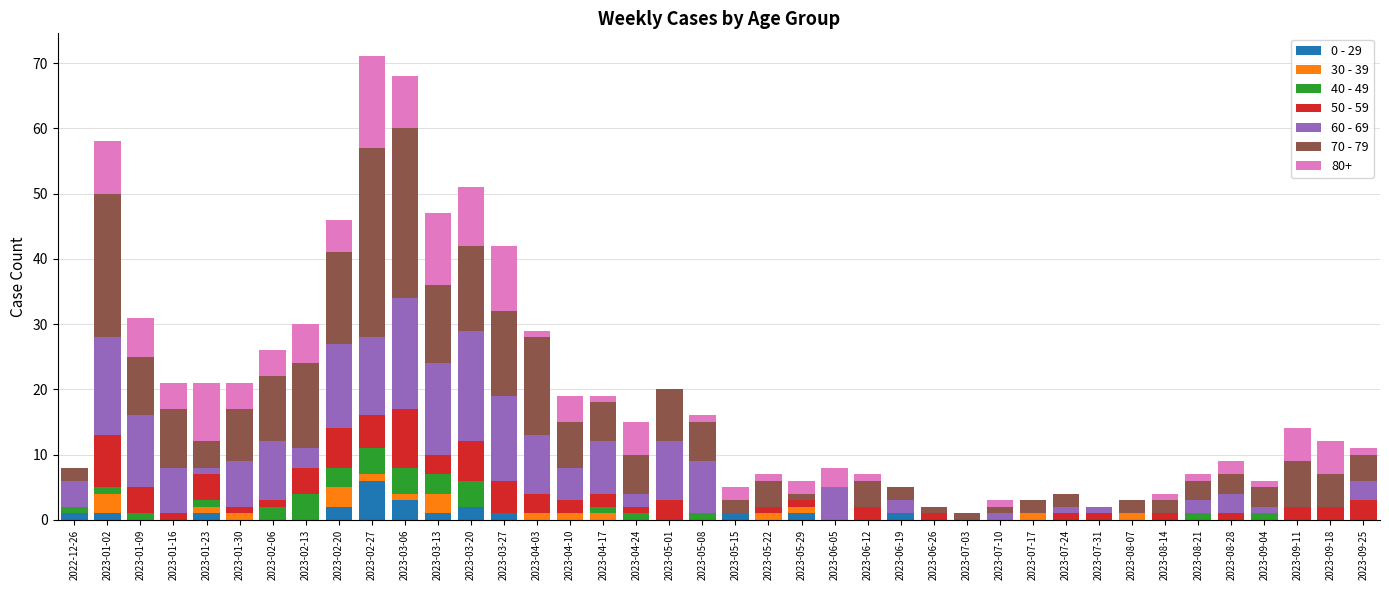

How many data points does each series have?

40